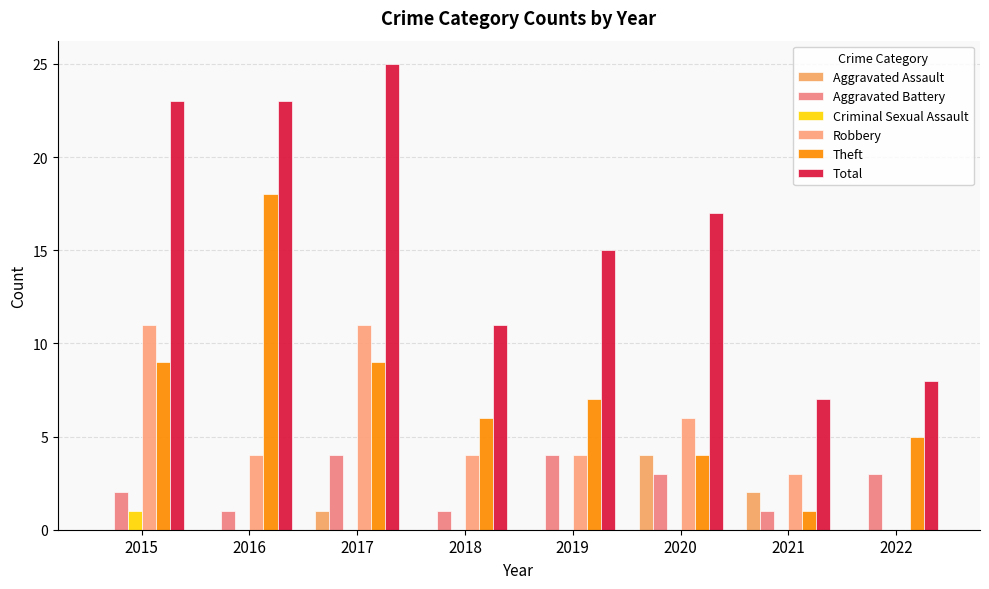

At how many categories does at least one series exceed 2?

8